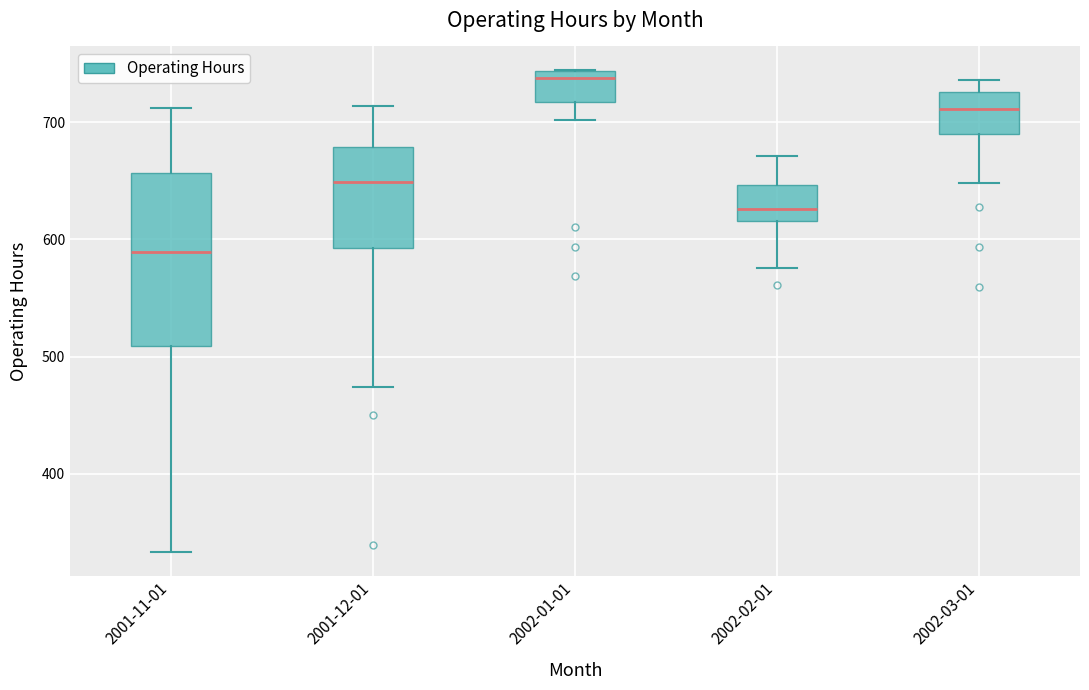

Where is the lower edge of the box for 2001-12-01 on the y-axis? The values are not printed on the chart, so give them approximately, as read against the axis.

590